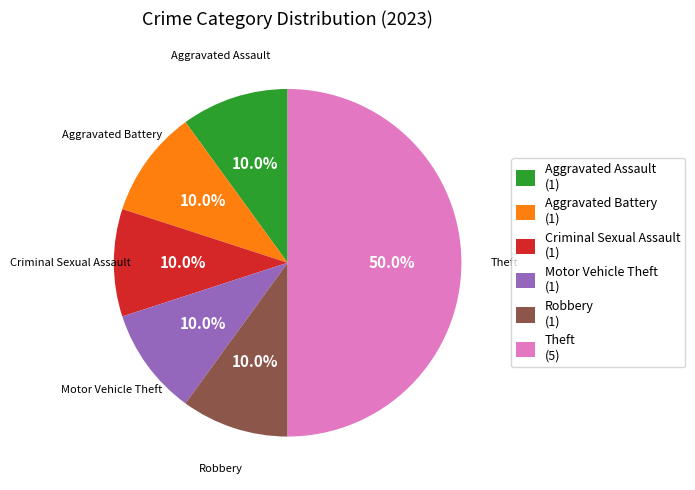

How many segments does this pie chart have?

6